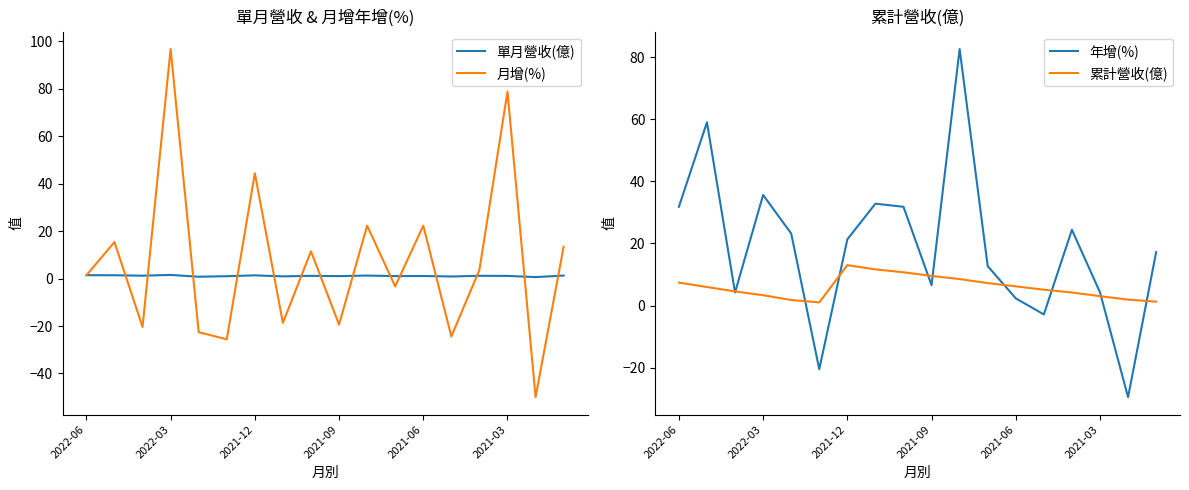

Which category has the highest value in the 月增(%) series?

2022-03